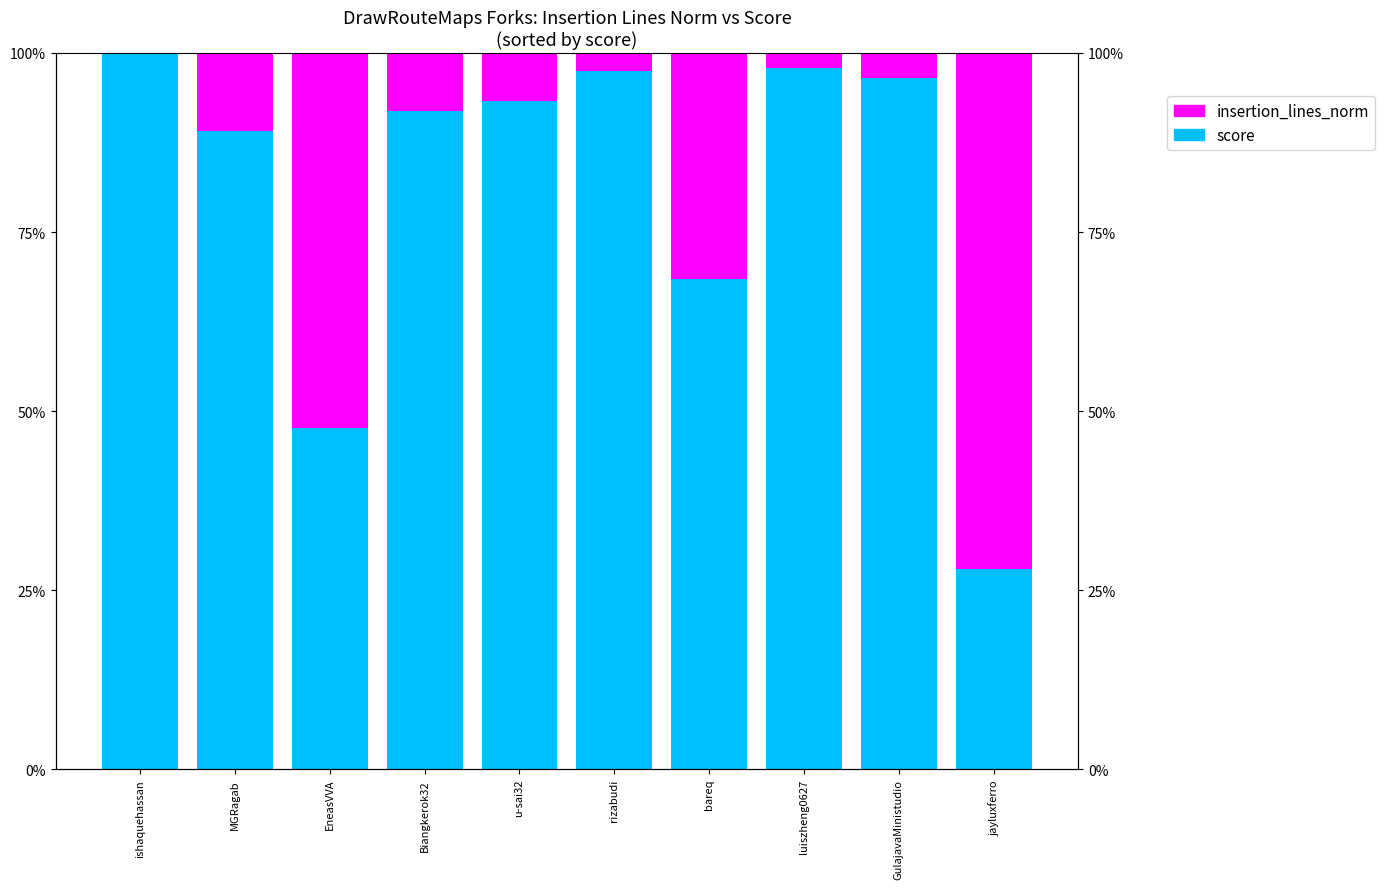

Reading left to right, transcribe all the data shown in this chart.

score: ishaquehassan=1.0	MGRagab=0.9	EneasVVA=0.5	Biangkerok32=0.9	u-sai32=0.9	rizabudi=1.0	bareq=0.7	luiszheng0627=1.0	GulajavaMinistudio=1.0	jayluxferro=0.3
insertion_lines_norm: ishaquehassan=0.0	MGRagab=0.1	EneasVVA=0.5	Biangkerok32=0.1	u-sai32=0.1	rizabudi=0.0	bareq=0.3	luiszheng0627=0.0	GulajavaMinistudio=0.0	jayluxferro=0.7